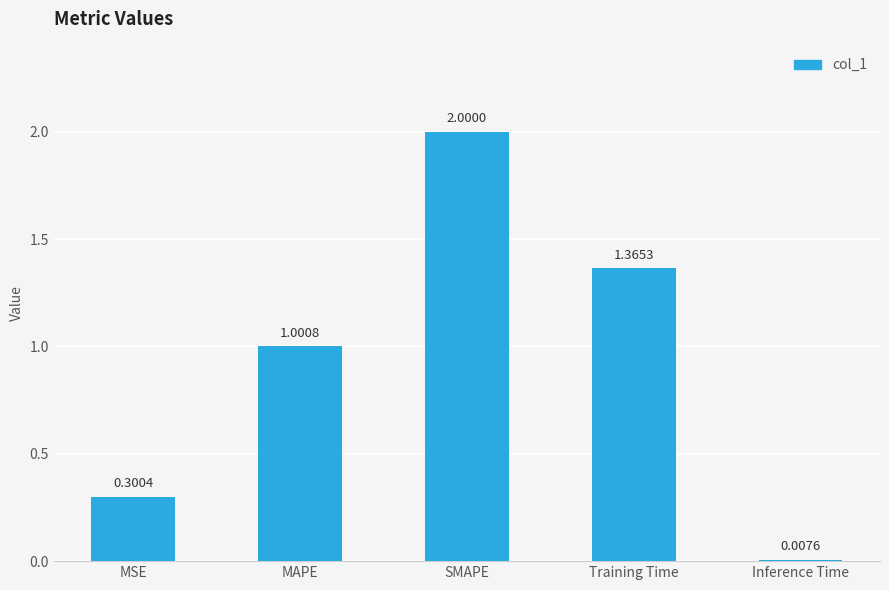

Which category has the highest value across all series?

SMAPE